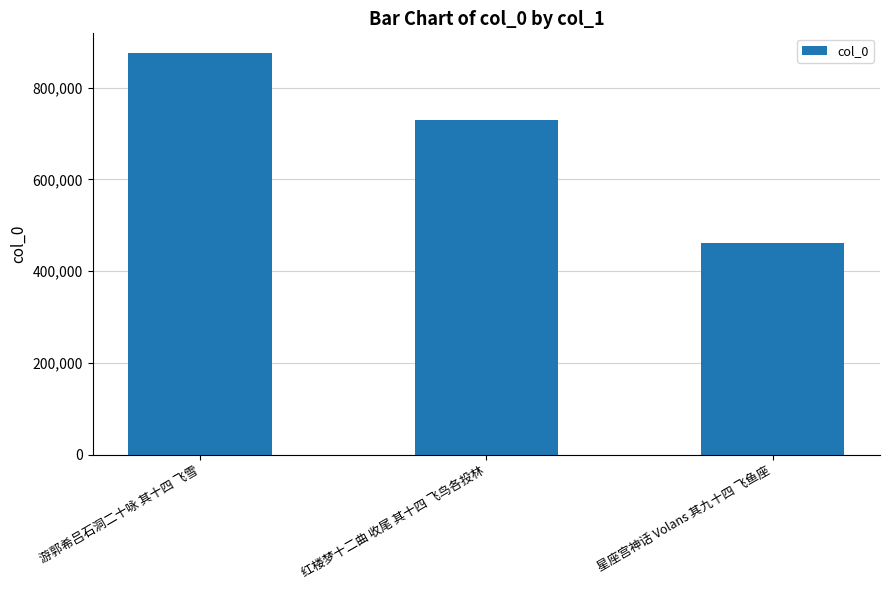

Where is the data nearest to the value 667866?

红楼梦十二曲 收尾 其十四 飞鸟各投林